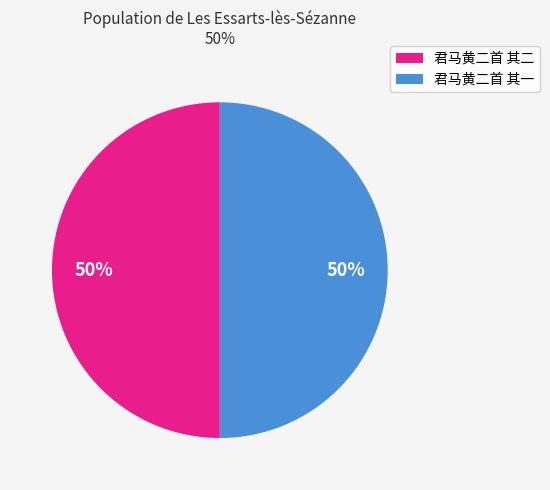

To the nearest percent, what portion does 君马黄二首 其二 represent?

50%